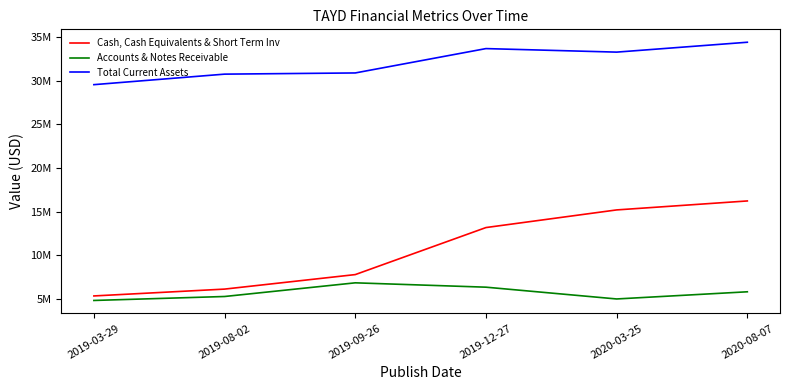

True or false: Accounts & Notes Receivable has a value of 8266550 at 2020-08-07.

False